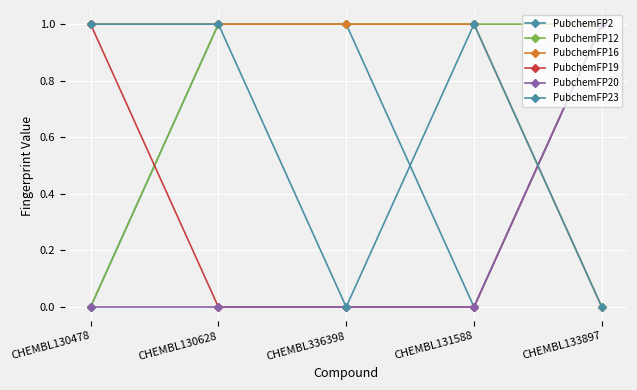

How many positive values does the PubchemFP12 series have?

4